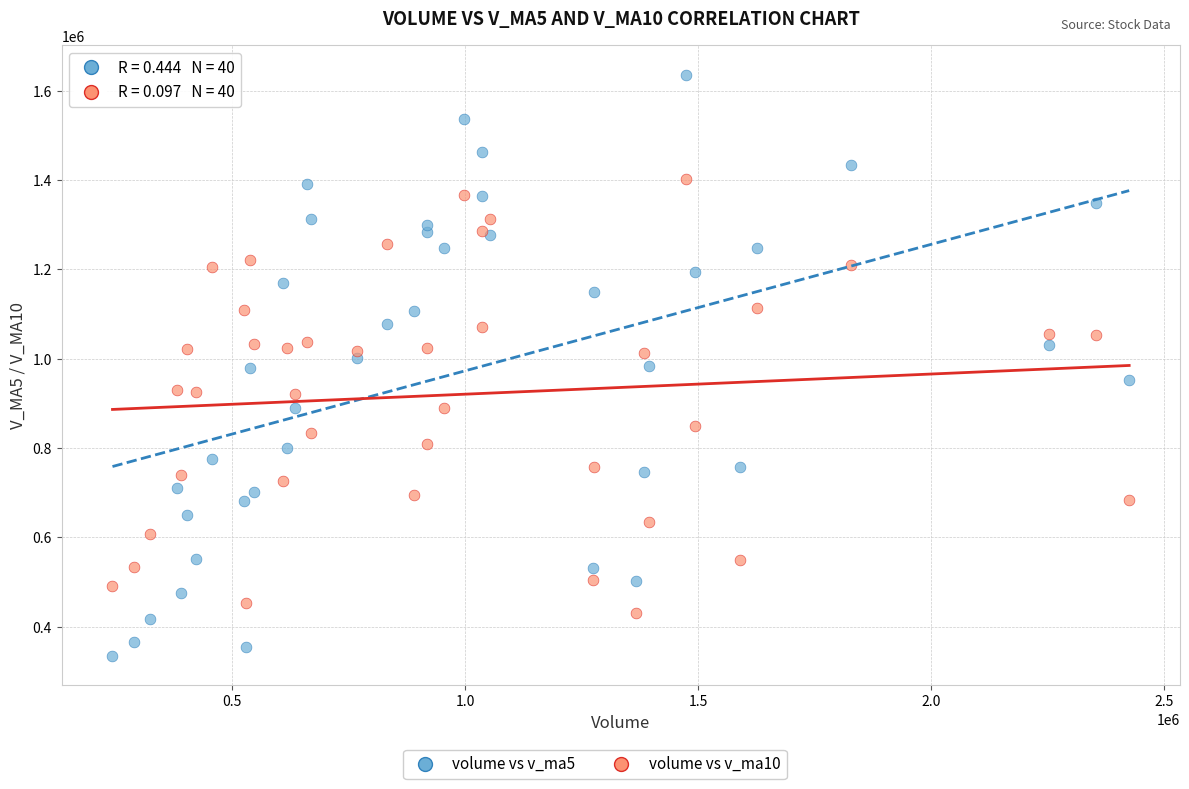

Which series has the largest Y range (max minus min)?

volume vs v_ma5